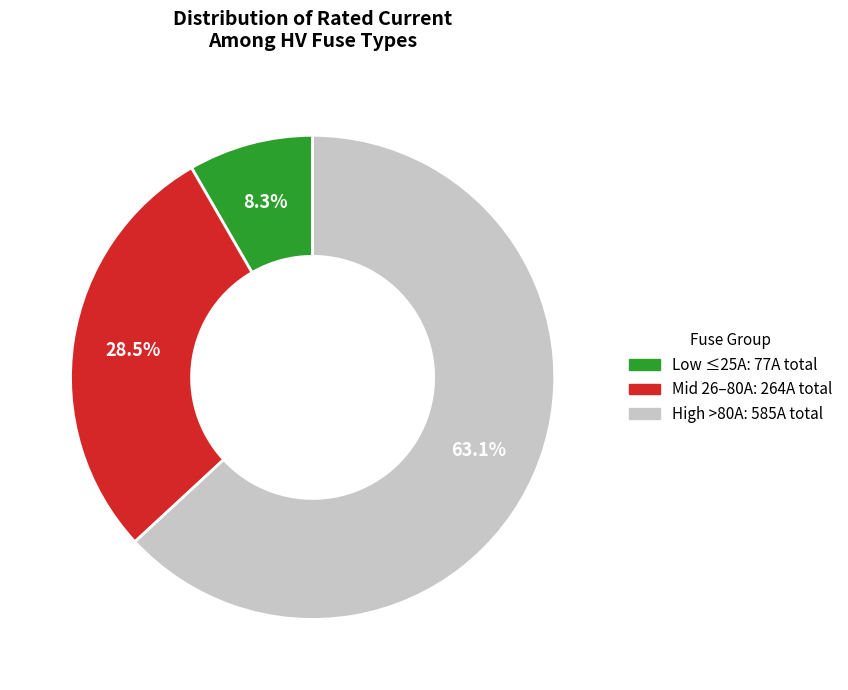

Is there any slice that represents more than half of the pie?

Yes